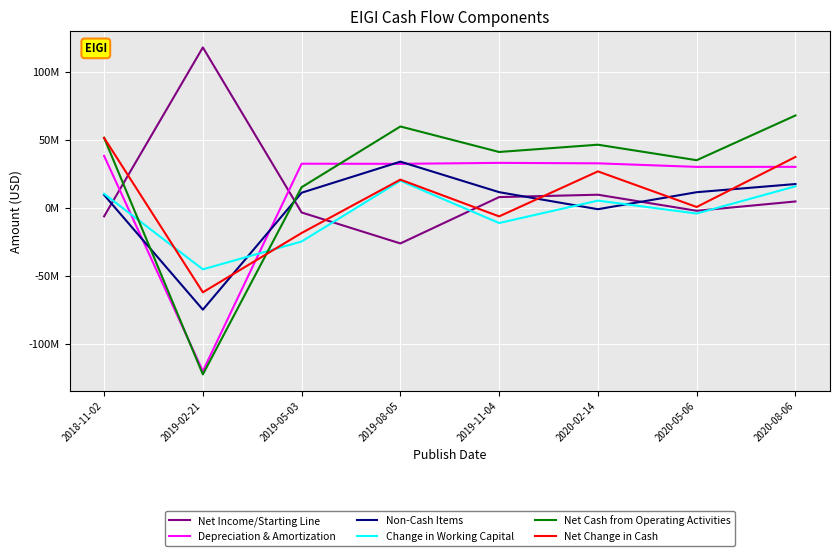

Is the value of Net Income/Starting Line at 2020-05-06 greater than the value of Non-Cash Items at 2019-11-04?

No